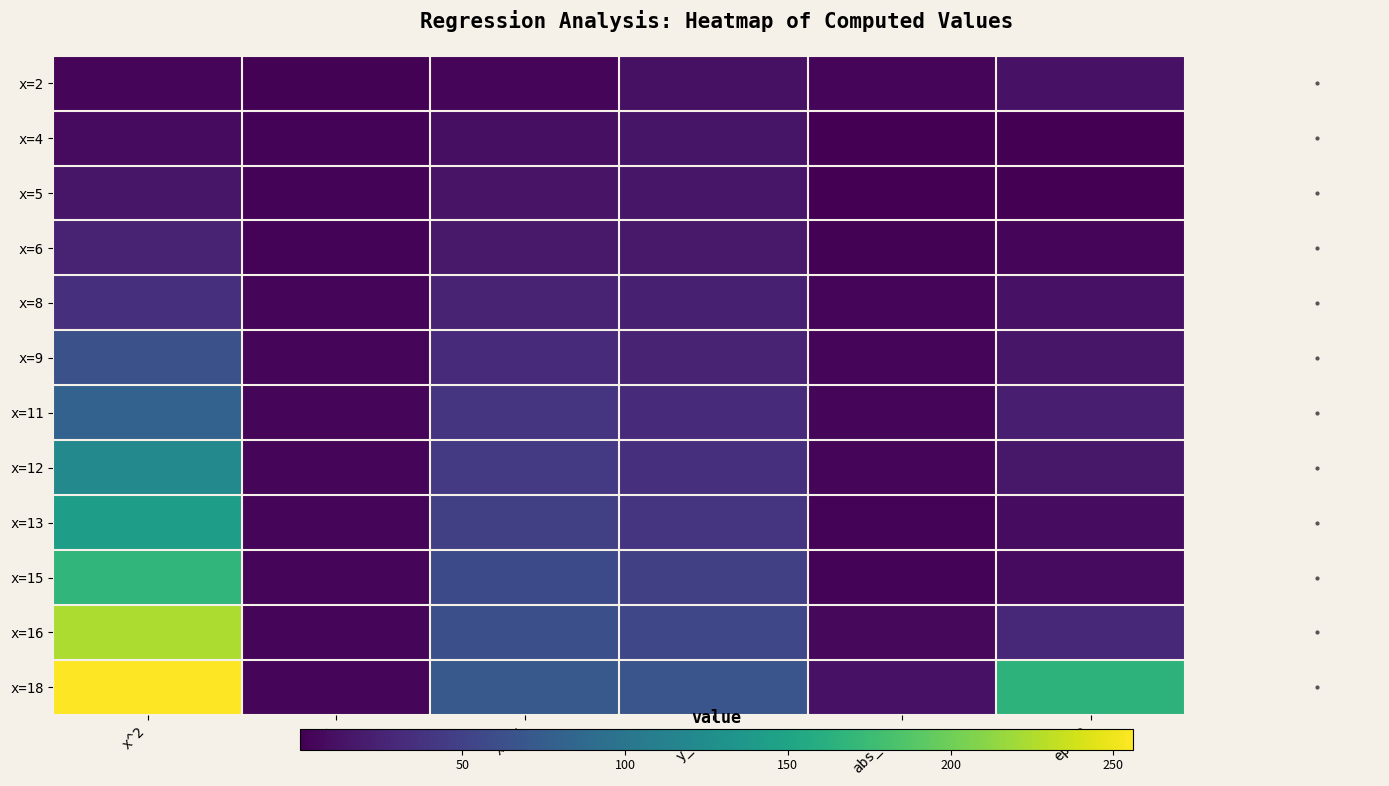

Reading left to right, transcribe all the data shown in this chart.

x=2: x^2=4.0	lny=2.1	xlny=4.2	y_exp=11.6	abs_eps=3.6	eps^2=12.8
x=4: x^2=8.0	lny=2.6	xlny=10.6	y_exp=14.4	abs_eps=0.4	eps^2=0.2
x=5: x^2=16.0	lny=2.8	xlny=14.2	y_exp=16.1	abs_eps=0.9	eps^2=0.8
x=6: x^2=25.0	lny=3.0	xlny=18.0	y_exp=18.0	abs_eps=2.0	eps^2=4.0
x=8: x^2=36.0	lny=3.3	xlny=26.1	y_exp=22.5	abs_eps=3.5	eps^2=12.5
x=9: x^2=64.0	lny=3.4	xlny=30.3	y_exp=25.1	abs_eps=3.9	eps^2=15.3
x=11: x^2=81.0	lny=3.6	xlny=39.4	y_exp=31.3	abs_eps=4.7	eps^2=22.1
x=12: x^2=121.0	lny=3.7	xlny=44.0	y_exp=35.0	abs_eps=4.0	eps^2=16.4
x=13: x^2=144.0	lny=3.7	xlny=48.6	y_exp=39.0	abs_eps=3.0	eps^2=8.8
x=15: x^2=169.0	lny=3.8	xlny=57.4	y_exp=48.7	abs_eps=2.7	eps^2=7.3
x=16: x^2=225.0	lny=3.9	xlny=62.3	y_exp=54.4	abs_eps=5.4	eps^2=29.1
x=18: x^2=256.0	lny=4.0	xlny=72.1	y_exp=67.9	abs_eps=12.9	eps^2=165.3